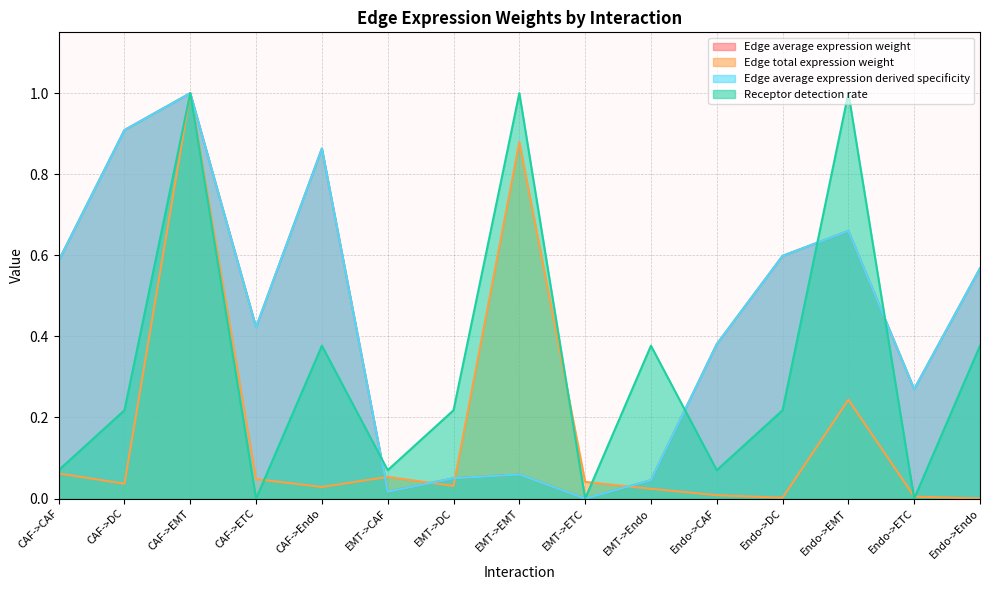

Which series changed the most between EMT->DC and Endo->EMT?

Receptor detection rate